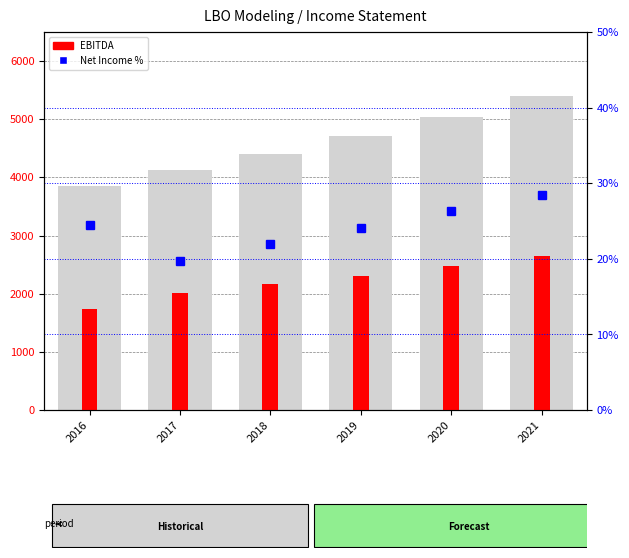

True or false: EBITDA has a value of 2472.8 at 2020.

True